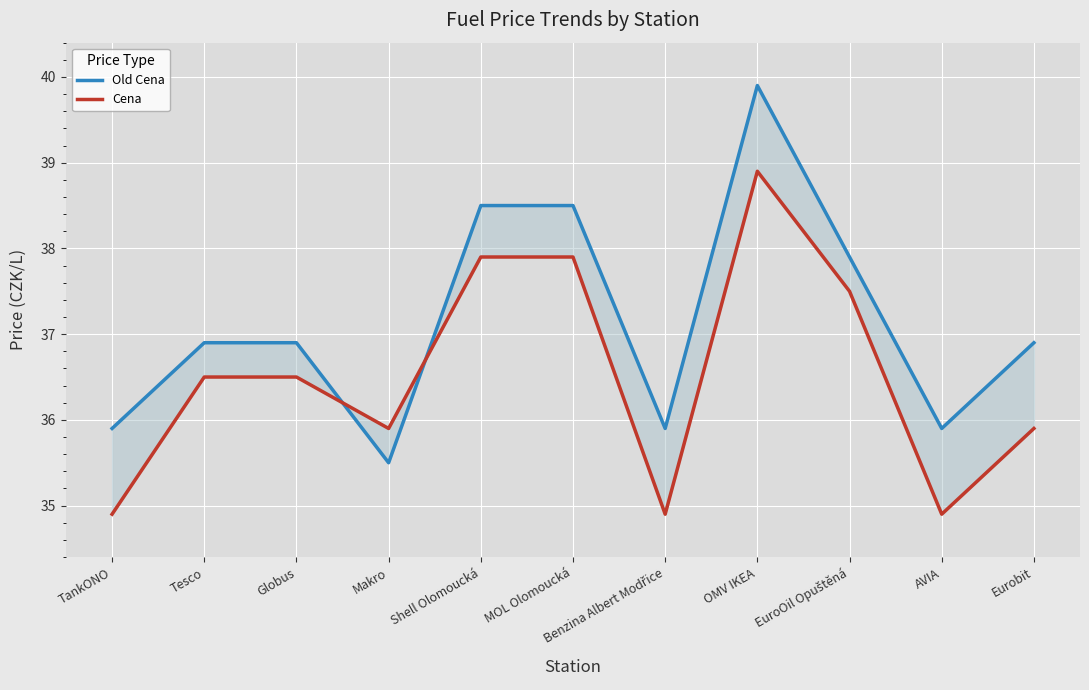

List the series in order of their overall mean, highest first.

Old Cena, Cena